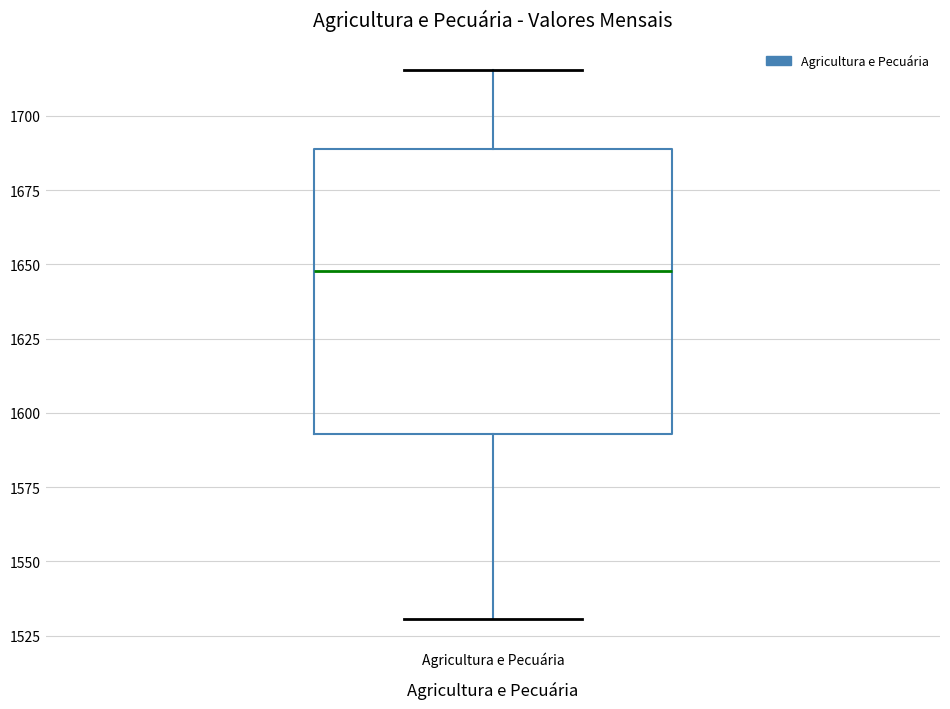

Where does the median line of the box for Agricultura e Pecuária sit on the y-axis? The values are not printed on the chart, so give them approximately, as read against the axis.

1650